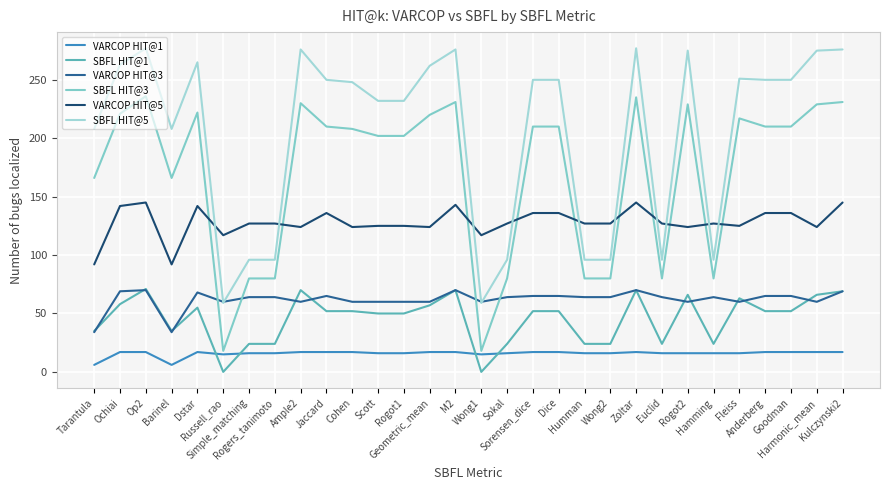

What value does the SBFL HIT@1 series have at Goodman?

52